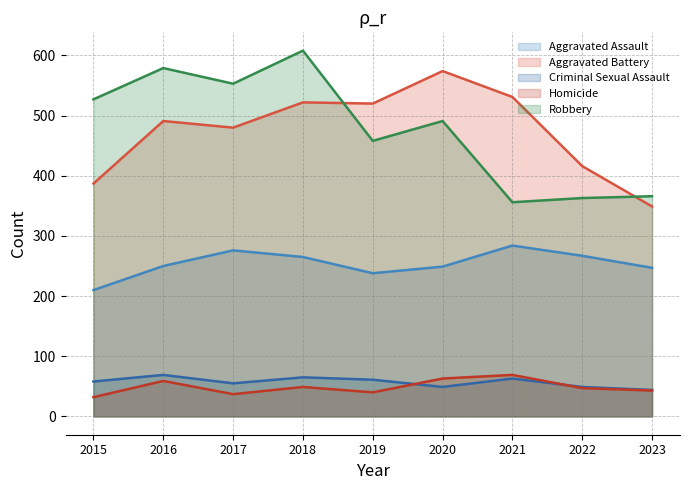

Rank the categories by Criminal Sexual Assault value from highest to lowest.

2016, 2018, 2021, 2019, 2015, 2017, 2020, 2022, 2023